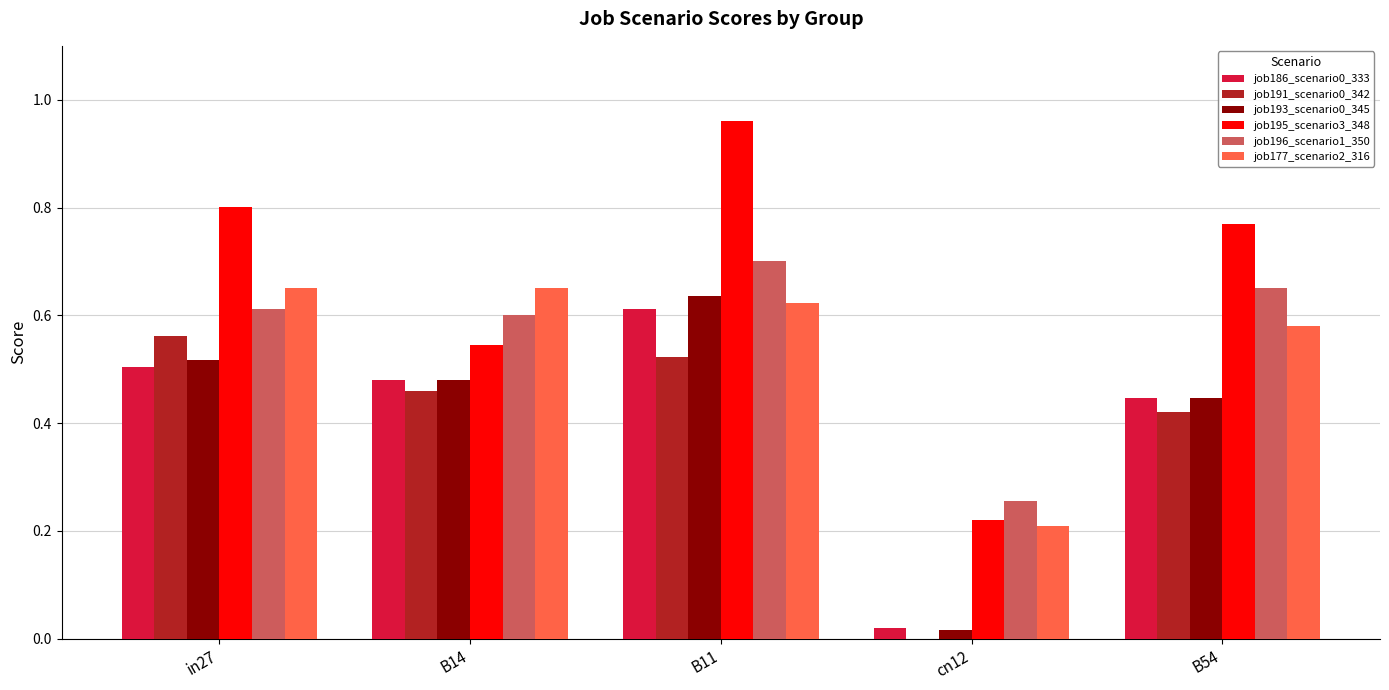

Which category has the highest value in the job193_scenario0_345 series?

B11